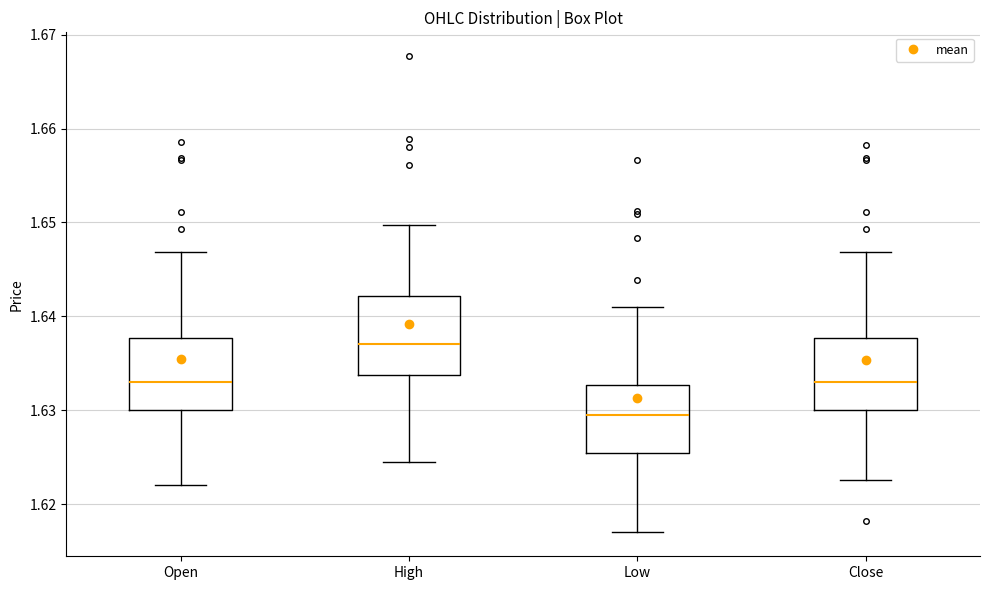

Which box has the highest median line?

High